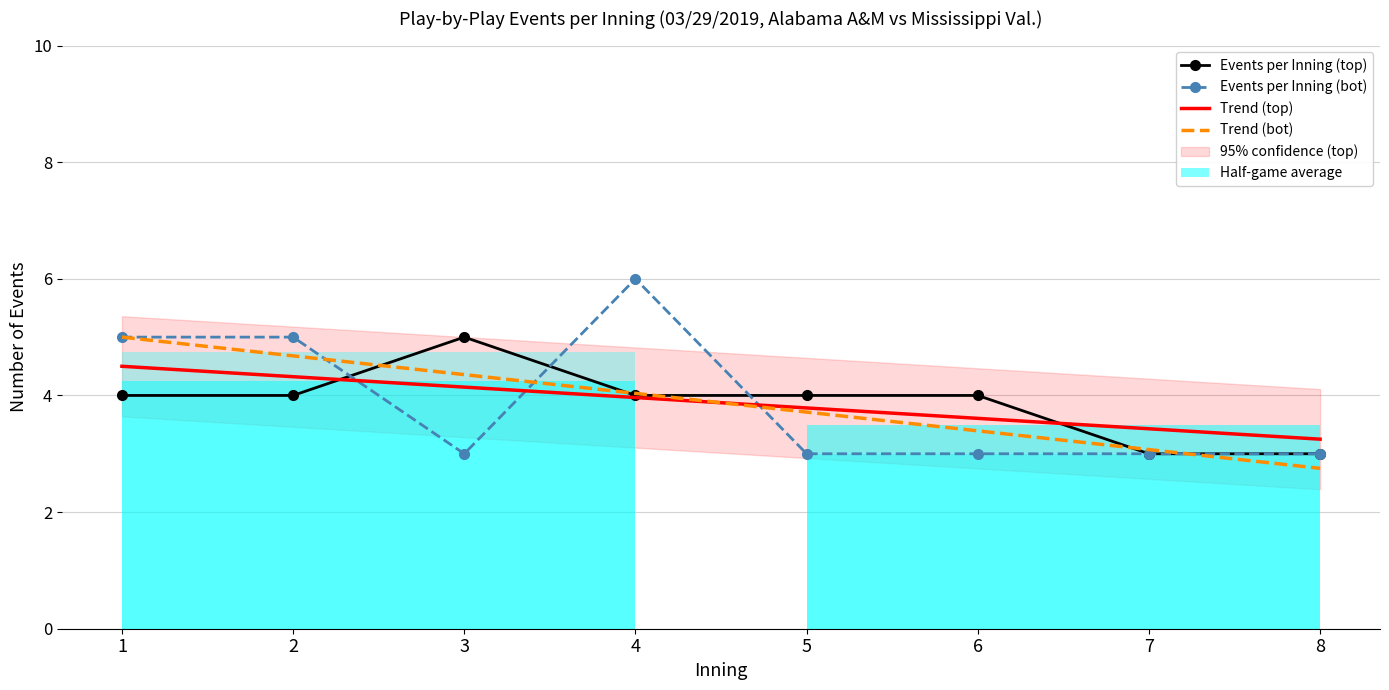

What is the total value across all series at 2?

18.0